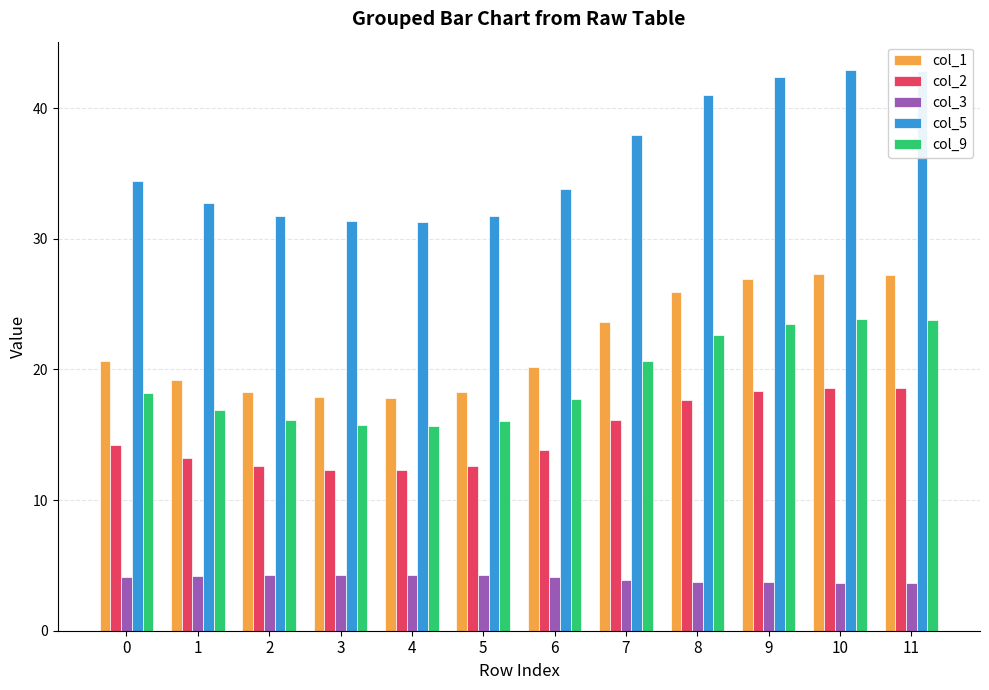

Is it true that col_1 equals 8.9 at 9?

False